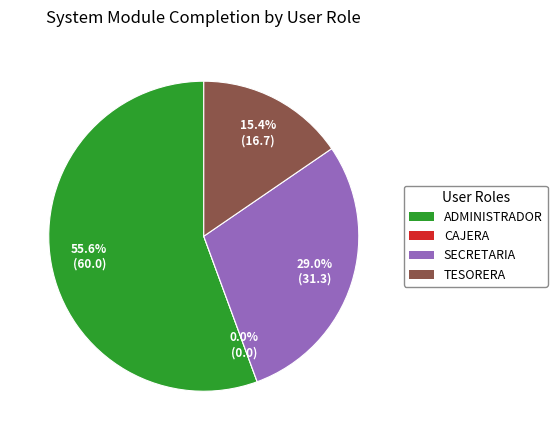

Approximately how many times larger is the value at ADMINISTRADOR compared to SECRETARIA?

1.9